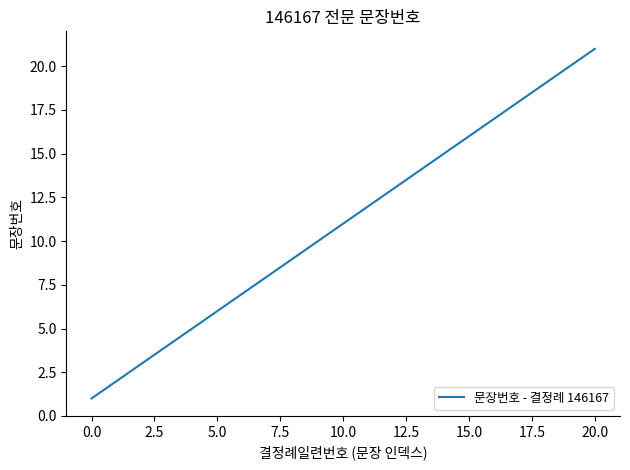

What is the difference between the maximum and minimum values?

20